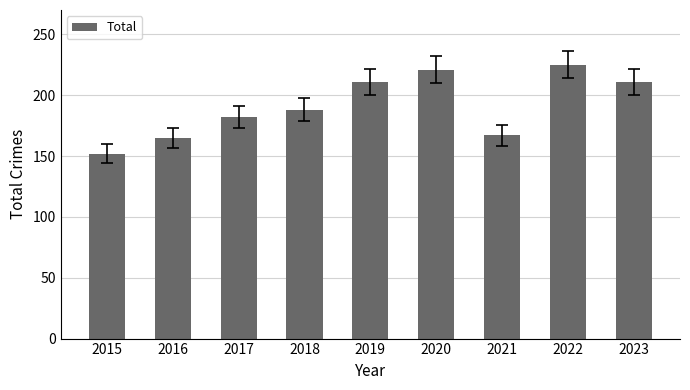

What is the value of the 4th bar from the left?

188